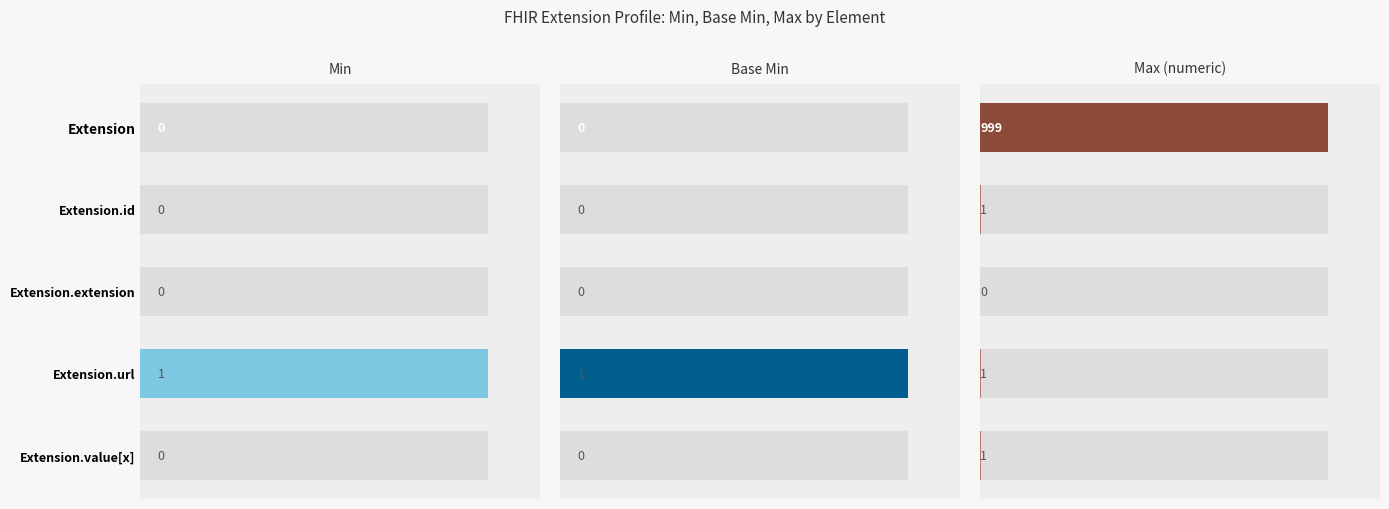

List the series in order of their peak value, lowest first.

Min, Base Min, Max (numeric)